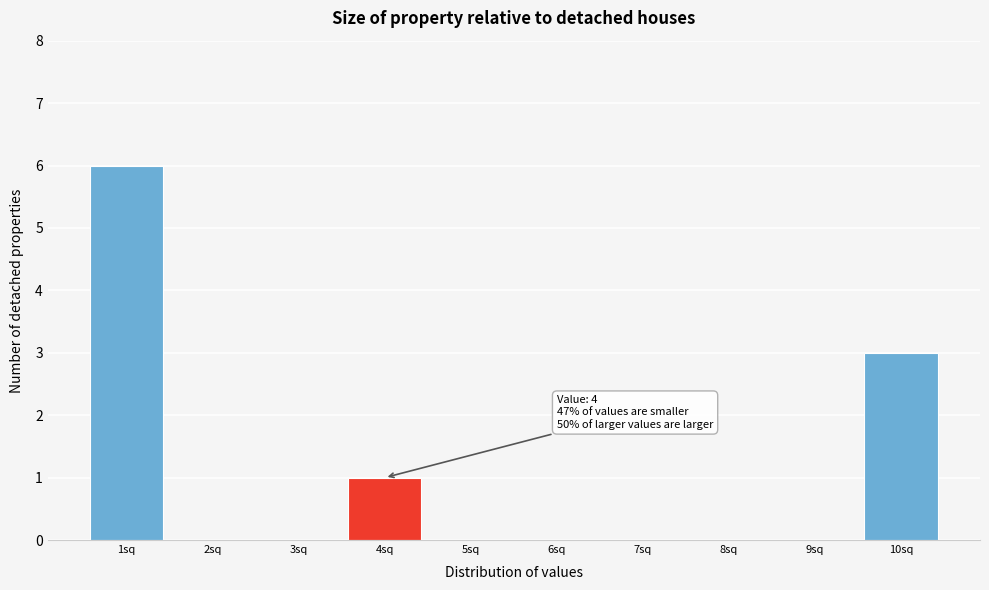

Reading left to right, what are all the values shown in this chart?

1sq=6	2sq=0	3sq=0	4sq=1	5sq=0	6sq=0	7sq=0	8sq=0	9sq=0	10sq=3